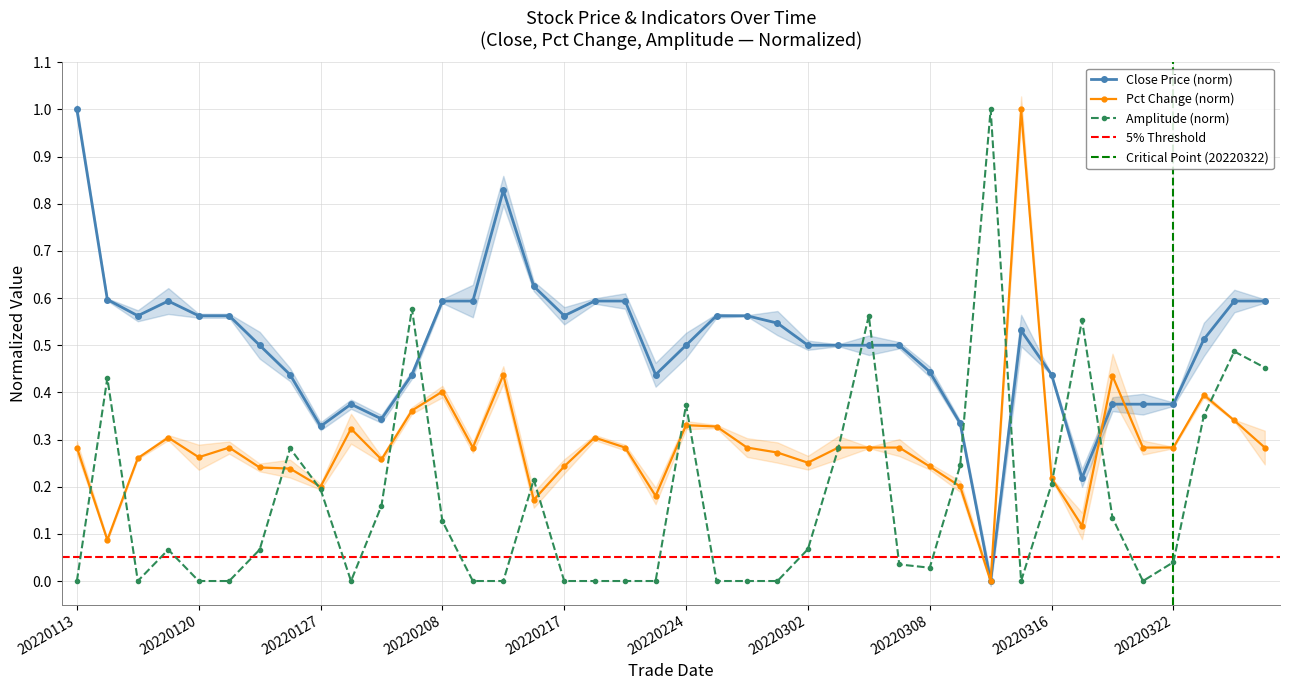

List the labels in order of pct_change value, largest first.

20220315, 20220215, 20220318, 20220208, 20220323, 20220202, 20220324, 20220224, 20220225, 20220131, 20220119, 20220218, 20220113, 20220124, 20220211, 20220222, 20220228, 20220303, 20220304, 20220307, 20220321, 20220322, 20220325, 20220301, 20220120, 20220118, 20220201, 20220302, 20220217, 20220308, 20220125, 20220126, 20220316, 20220309, 20220127, 20220223, 20220216, 20220317, 20220114, 20220311